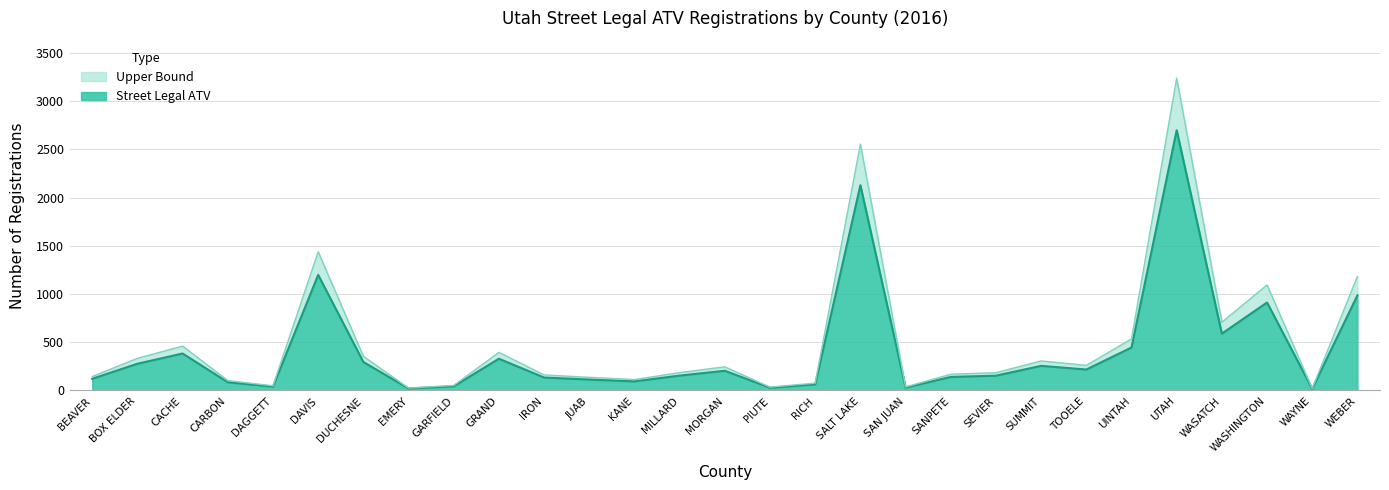

List the labels in order of Street Legal ATV value, smallest first.

WAYNE, EMERY, PIUTE, SAN JUAN, DAGGETT, GARFIELD, RICH, CARBON, KANE, JUAB, BEAVER, IRON, SANPETE, SEVIER, MILLARD, MORGAN, TOOELE, SUMMIT, BOX ELDER, DUCHESNE, GRAND, CACHE, UINTAH, WASATCH, WASHINGTON, WEBER, DAVIS, SALT LAKE, UTAH